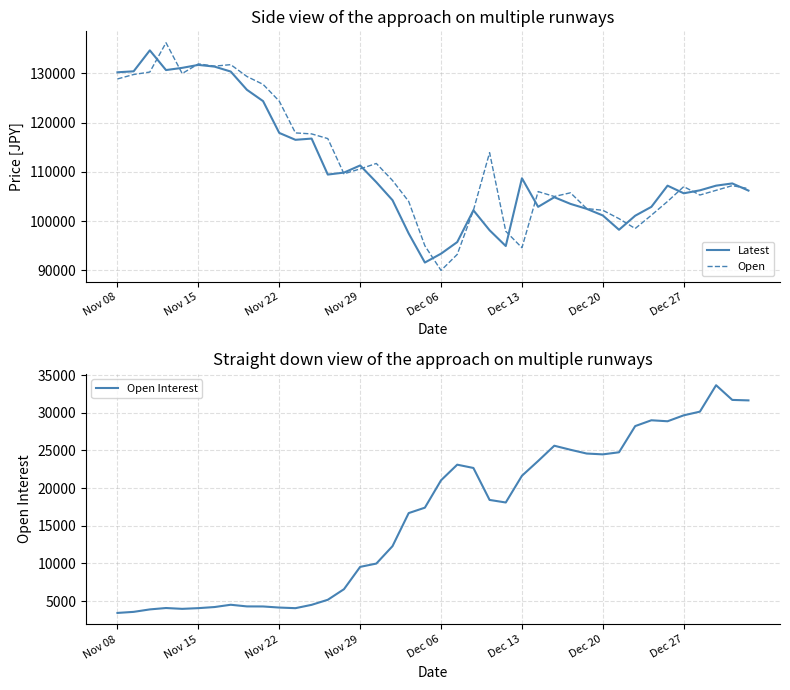

The Open Interest series shows 21030 at Dec 06. True or false?

True